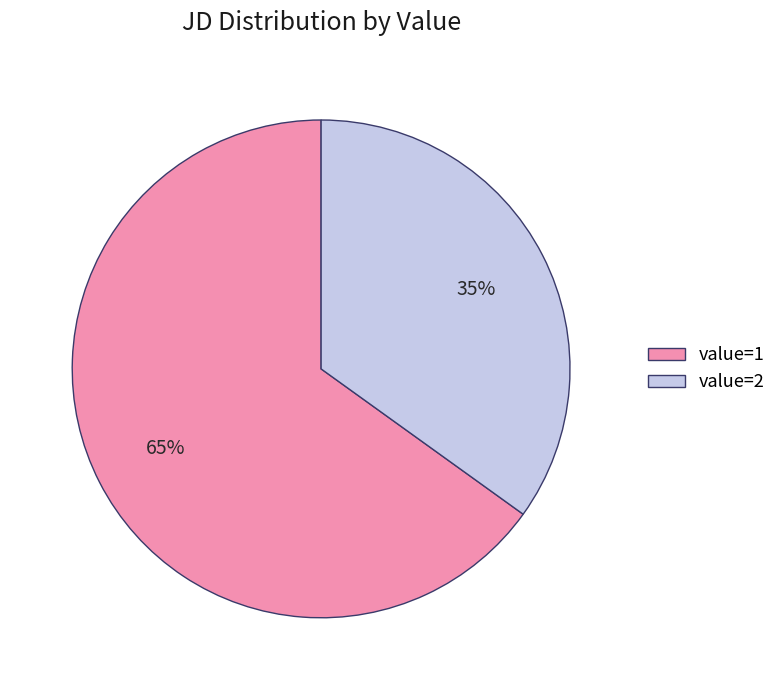

To the nearest percent, what portion does value=1 represent?

65%